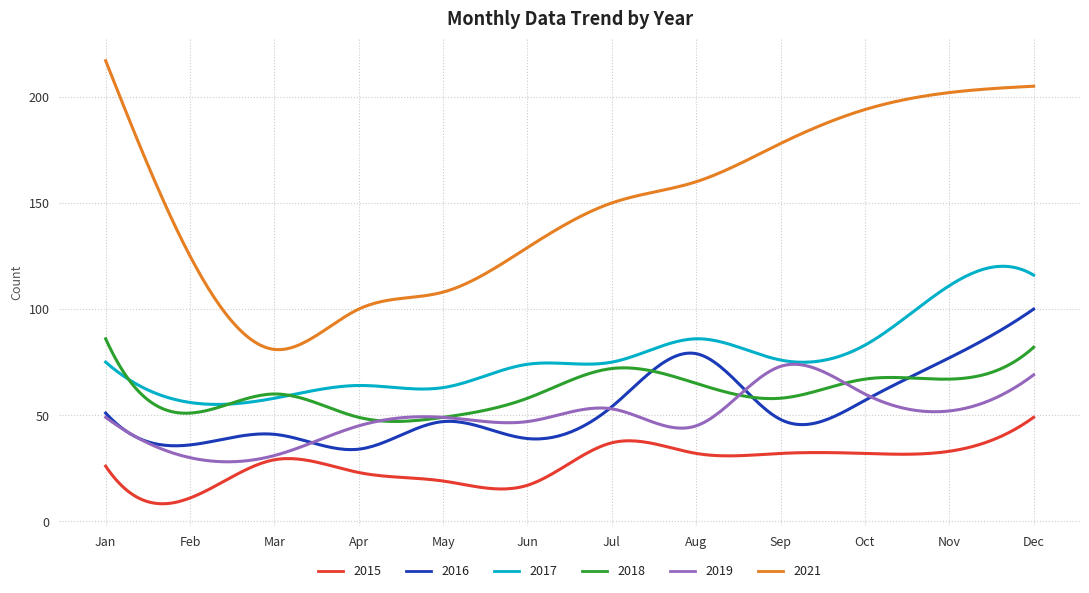

List the series in order of their peak value, highest first.

2021, 2017, 2016, 2018, 2019, 2015